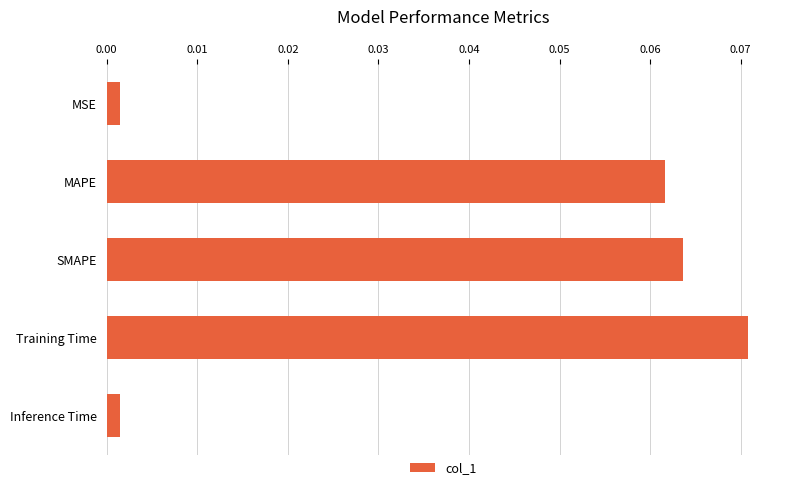

The chart shows a value of 0.0 at Training Time. True or false?

False